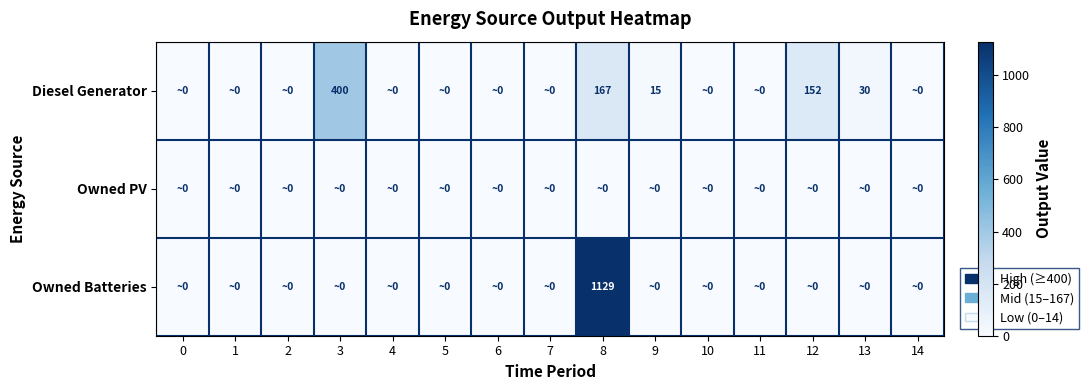

Which series has the largest range (max minus min)?

Owned Batteries